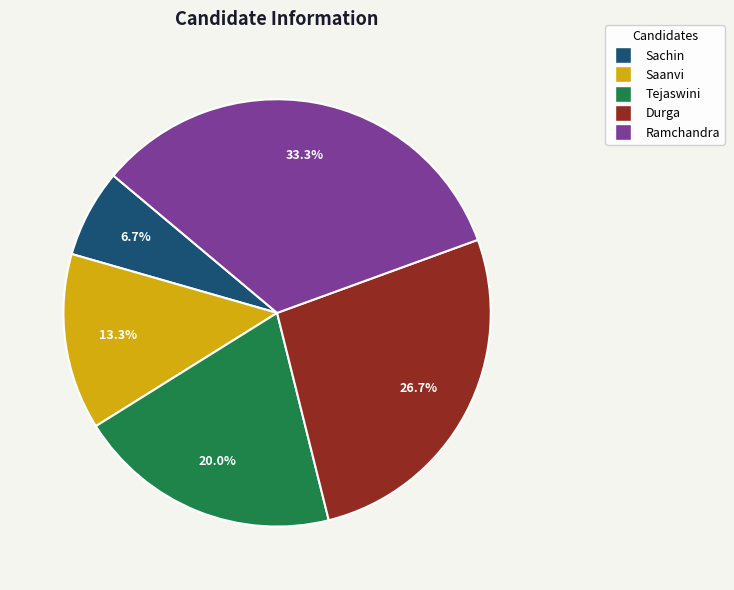

Does Ramchandra account for over 50% of the chart?

No